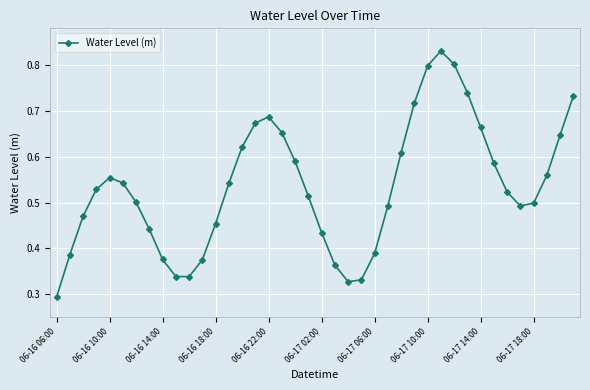

Count the values in the range 0 to 1.

40